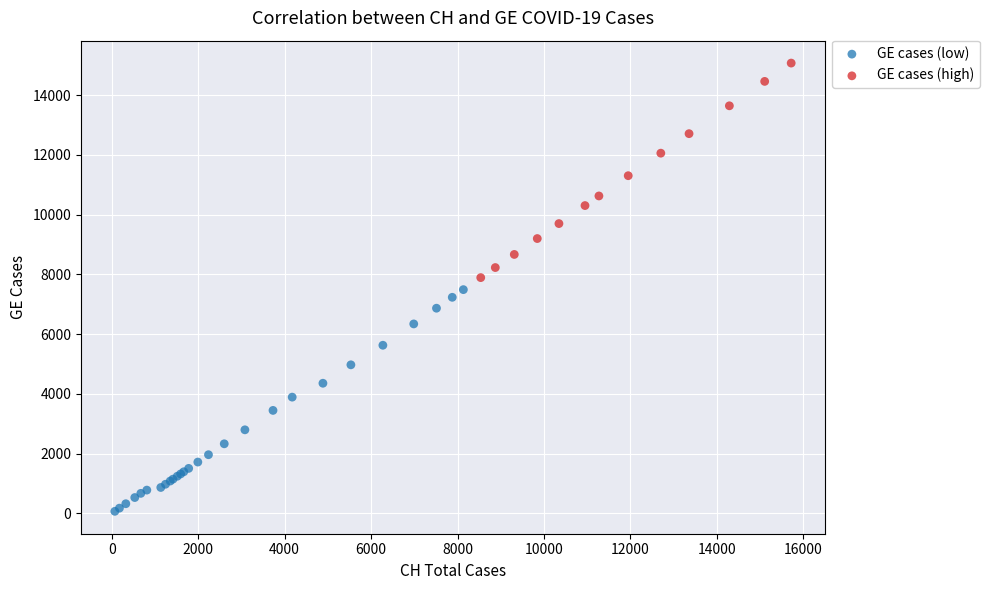

Which series contains the lowest Y value?

GE cases (low)